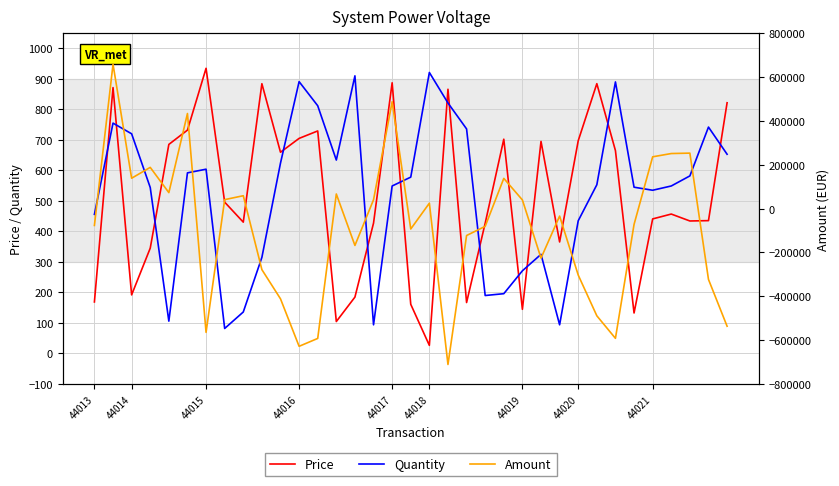

How many times do Quantity and Price cross each other?

13